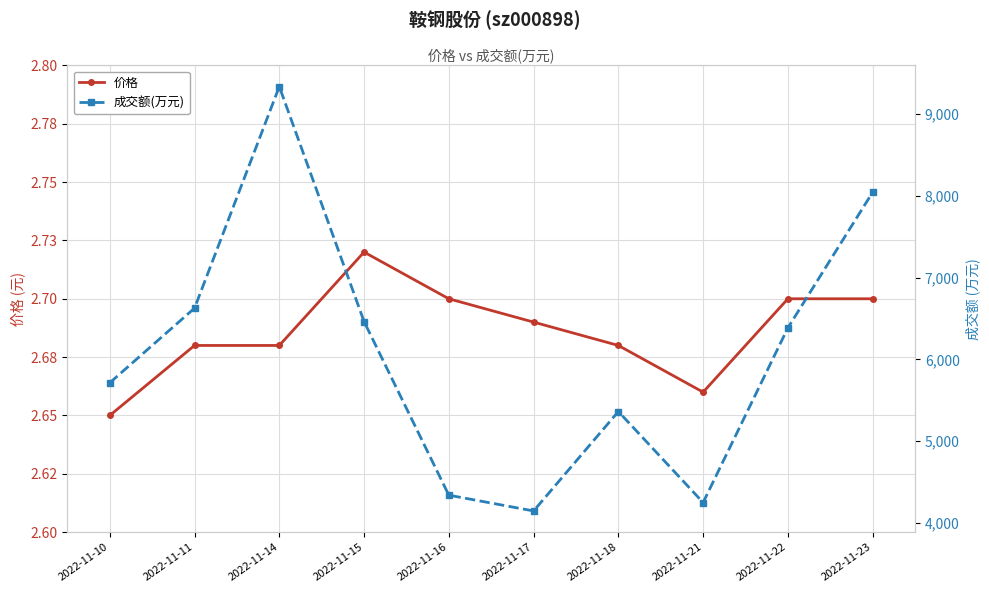

Where is the first local maximum for 价格?

2022-11-15